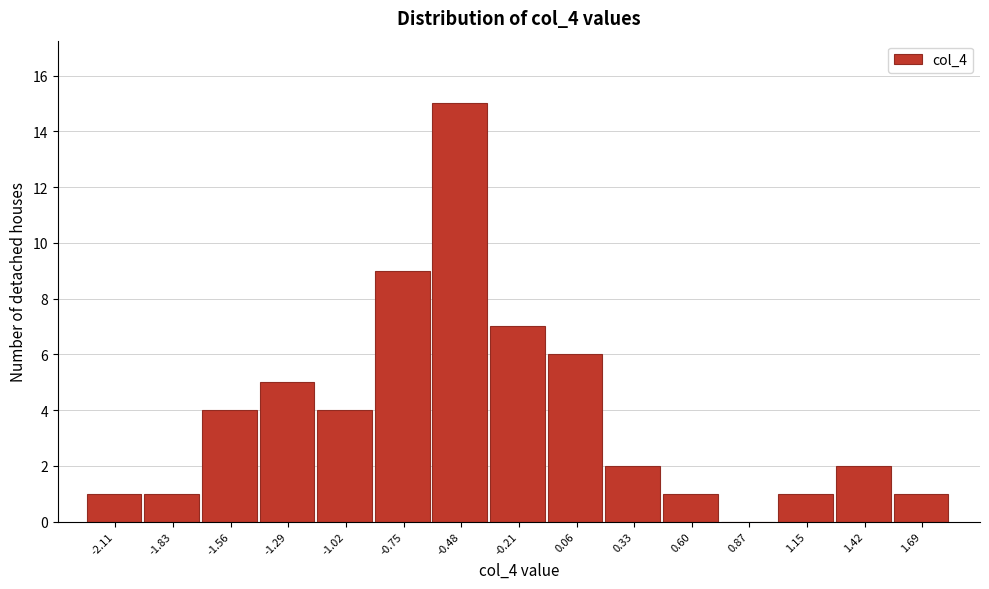

Reading left to right, list every bar in this chart as the range it spans on the x-axis followed by its height. Neither the bar edges nor the heights are printed on the chart, so give them approximately, as read against the axes.

-2.25 to -1.95: 1
-1.95 to -1.70: 1
-1.70 to -1.45: 4
-1.45 to -1.15: 5
-1.15 to -0.90: 4
-0.90 to -0.60: 9
-0.60 to -0.35: 15
-0.35 to -0.05: 7
-0.05 to 0.20: 6
0.20 to 0.45: 2
0.45 to 0.75: 1
0.75 to 1.00: 0
1.00 to 1.30: 1
1.30 to 1.55: 2
1.55 to 1.80: 1